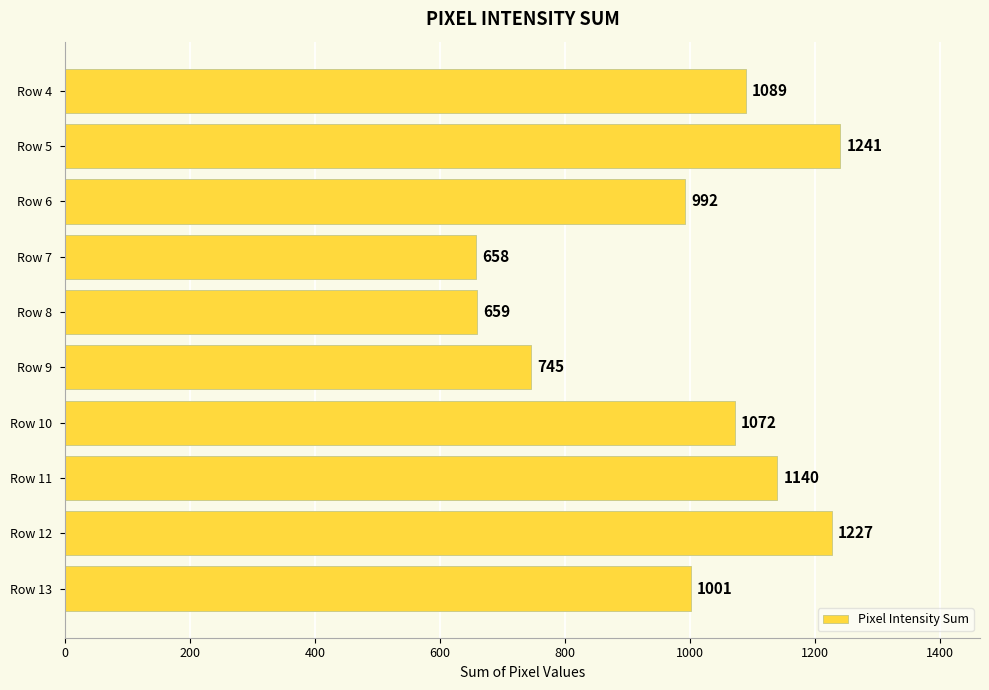

What is the difference between the values at Row 11 and Row 8?

481